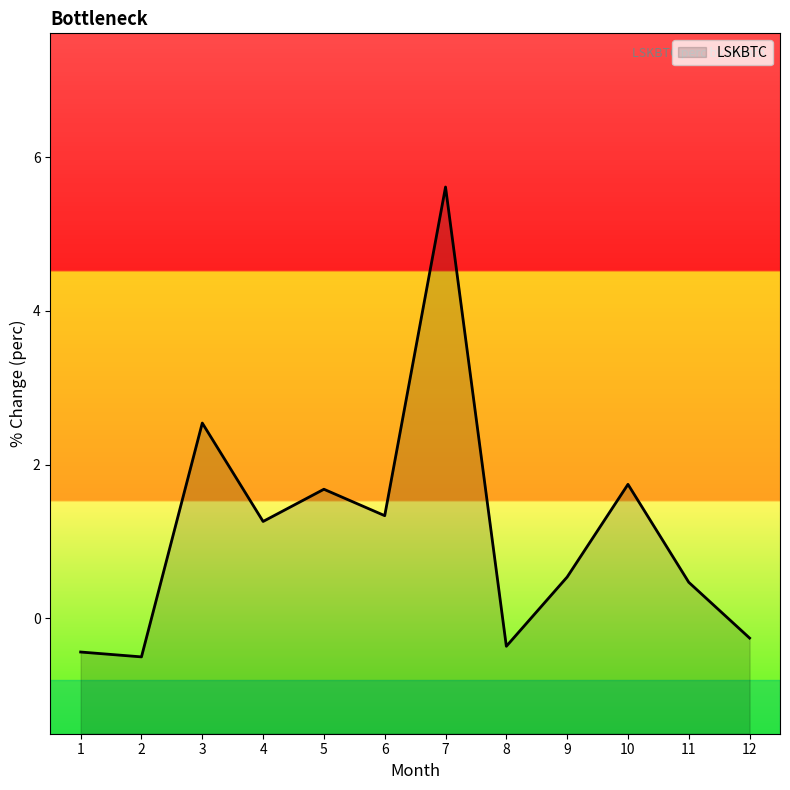

Reading left to right, extract all data points from this chart.

1=-0.4	2=-0.5	3=2.5	4=1.3	5=1.7	6=1.3	7=5.6	8=-0.4	9=0.5	10=1.7	11=0.5	12=-0.3